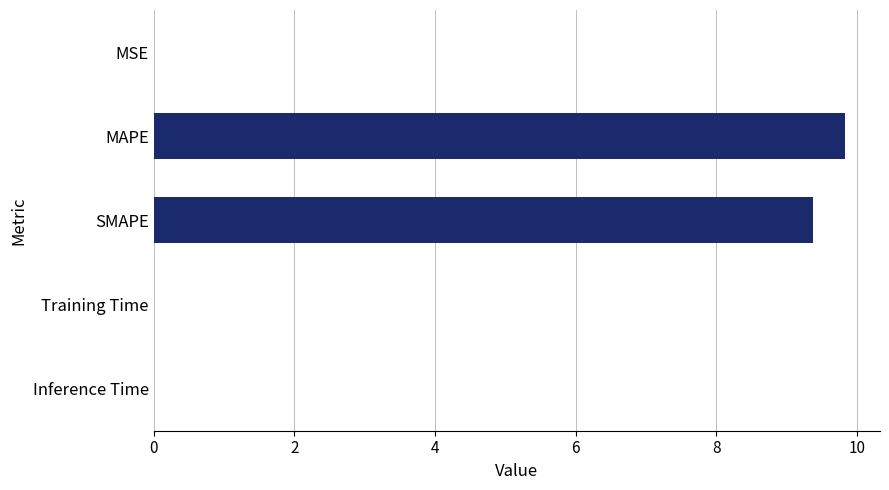

What is the sum of all values?

19.2